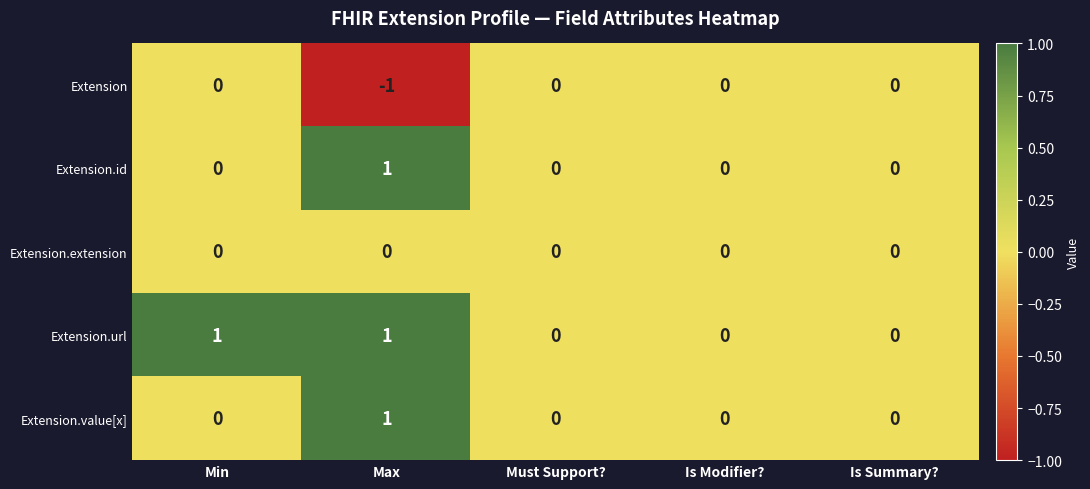

The value of Extension at Must Support? is 0. True or false?

True